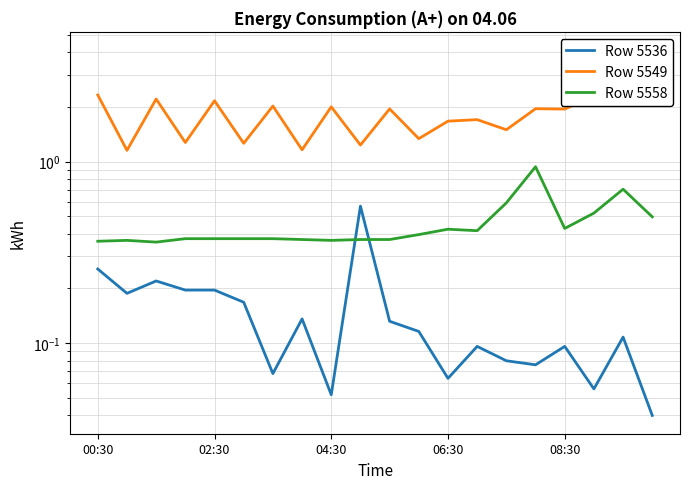

What is the sum of the Row 5558 values at 6 and 17?

0.9